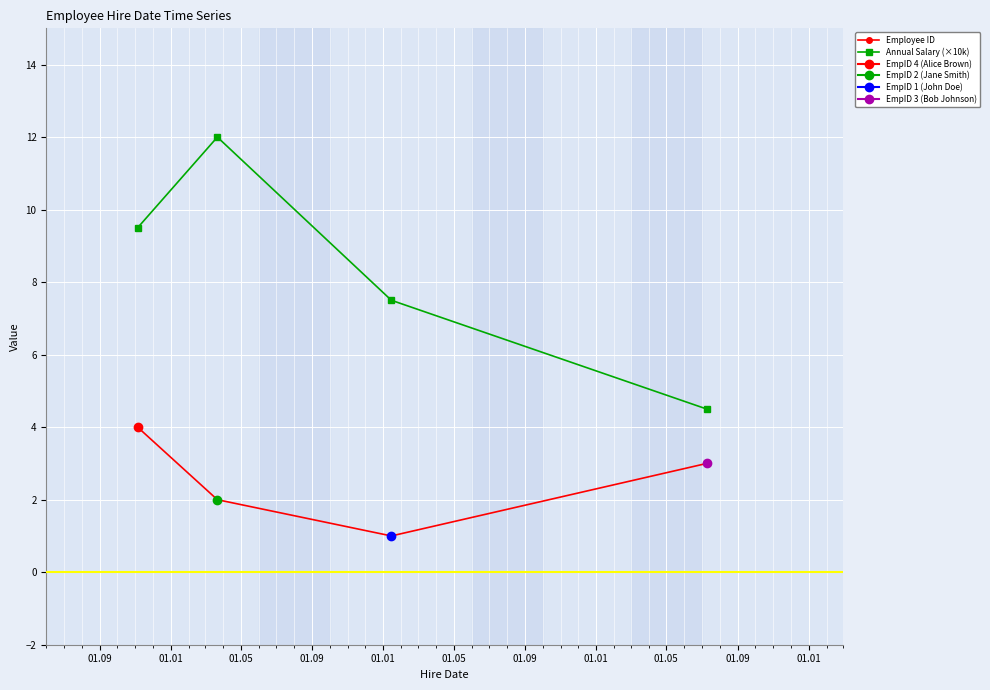

At 01.05, list the series in order from largest to smallest.

Annual Salary (×10k), Employee ID